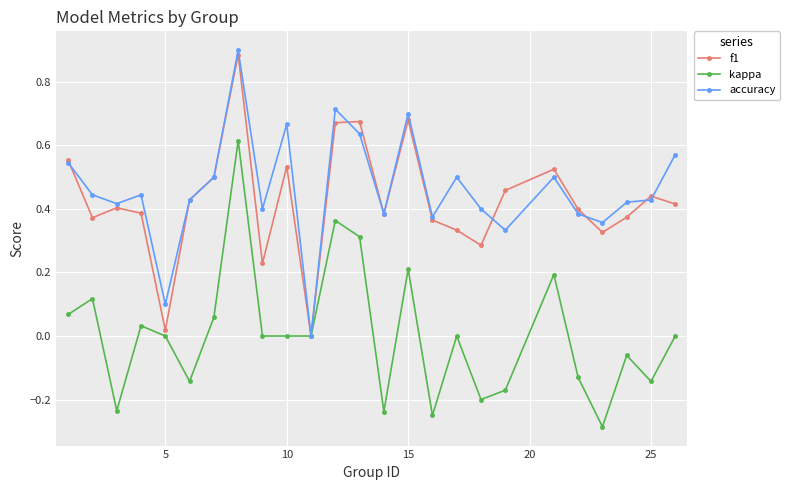

In f1, how many points are lower than both neighbors (excluding endpoints)?

7